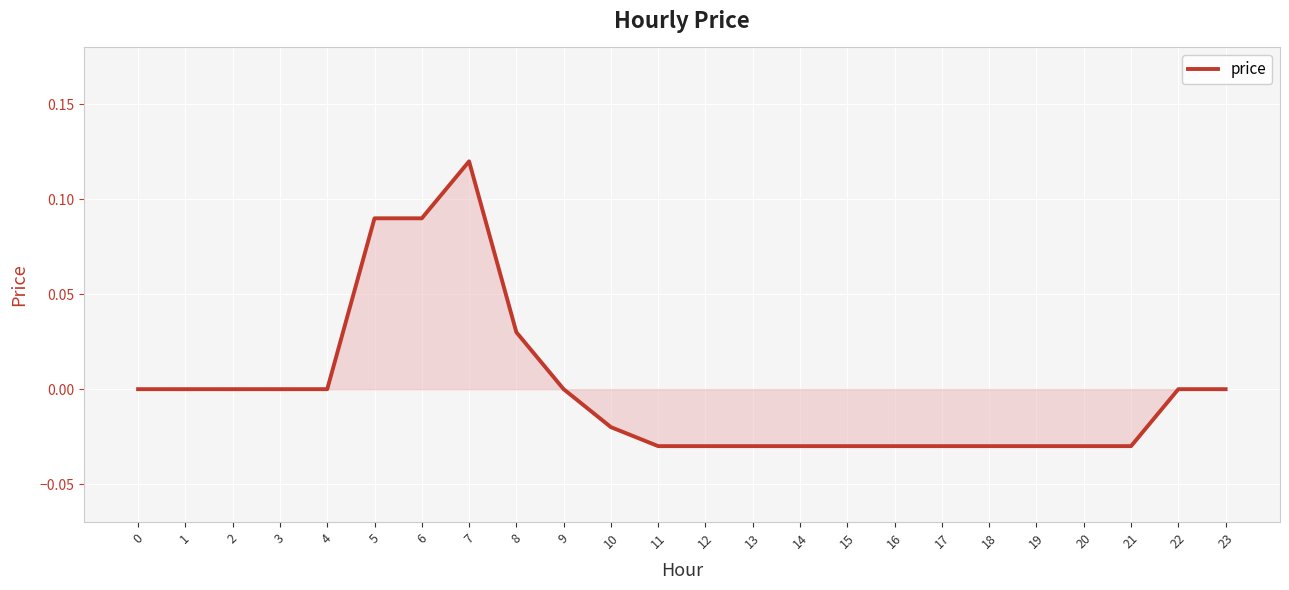

Which label corresponds to the largest value in the chart?

7